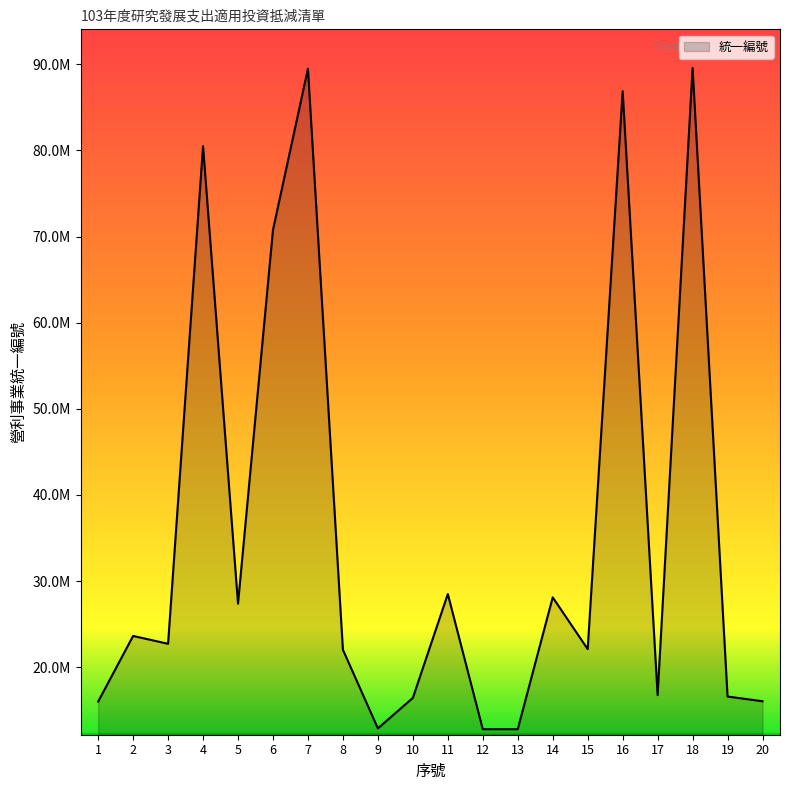

True or false: the data has more than 0 interior local peaks.

True